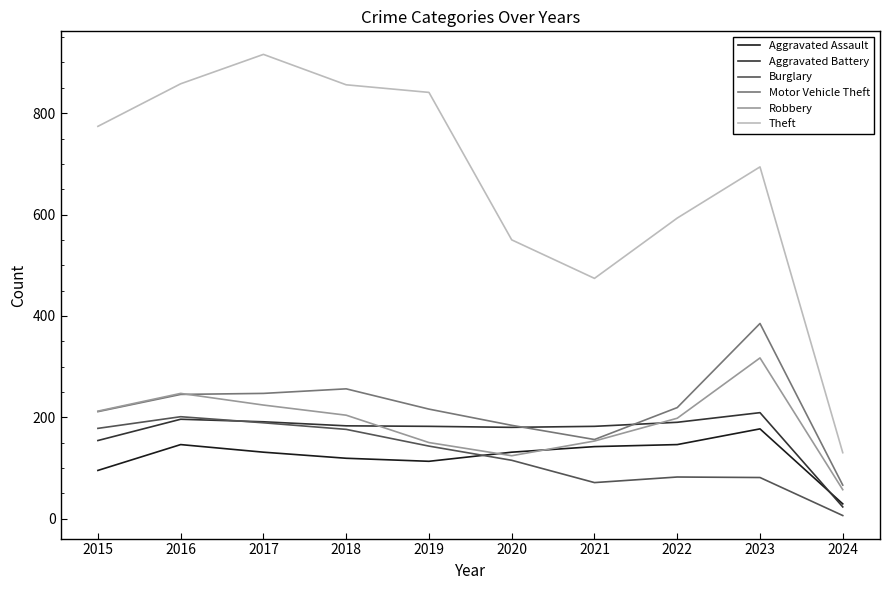

Which series has the largest total across all categories?

Theft